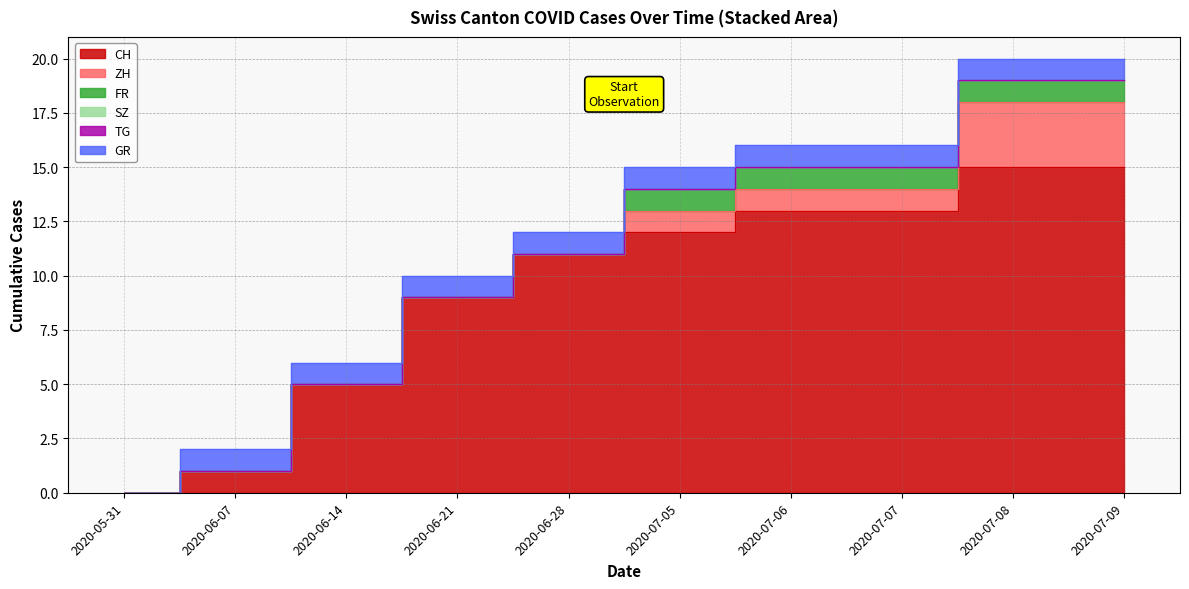

Which series has the largest range (max minus min)?

CH